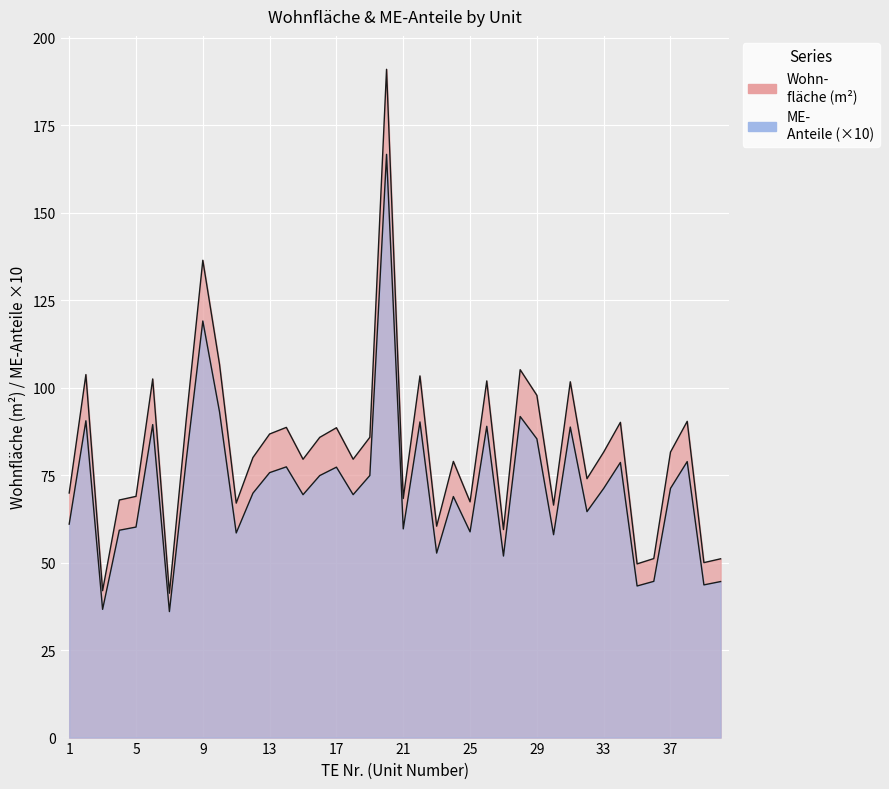

Is the value of ME-
Anteile at 5 greater than the value of Wohn-
fläche at 20?

No